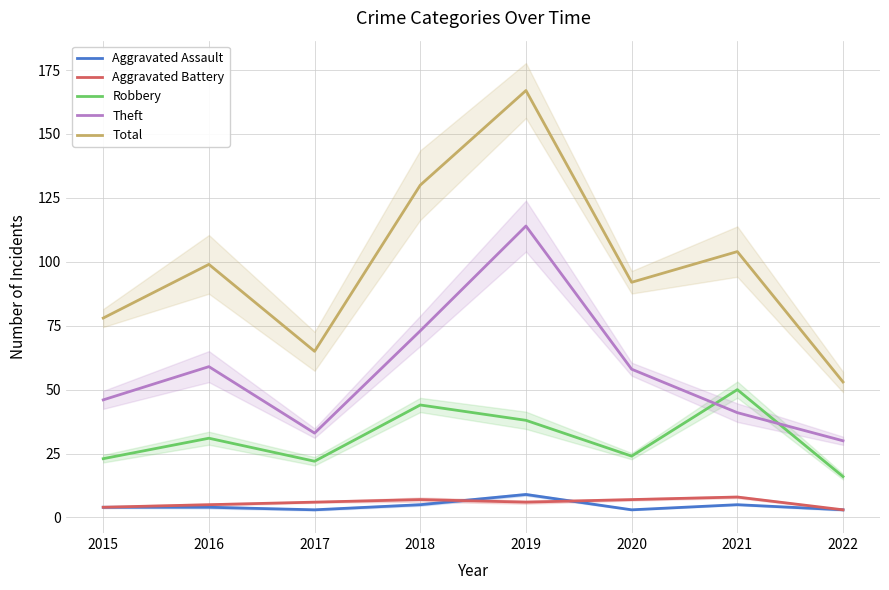

Reading left to right, transcribe all the data shown in this chart.

Aggravated Assault: 2015=4	2016=4	2017=3	2018=5	2019=9	2020=3	2021=5	2022=3
Aggravated Battery: 2015=4	2016=5	2017=6	2018=7	2019=6	2020=7	2021=8	2022=3
Robbery: 2015=23	2016=31	2017=22	2018=44	2019=38	2020=24	2021=50	2022=16
Theft: 2015=46	2016=59	2017=33	2018=73	2019=114	2020=58	2021=41	2022=30
Total: 2015=78	2016=99	2017=65	2018=130	2019=167	2020=92	2021=104	2022=53